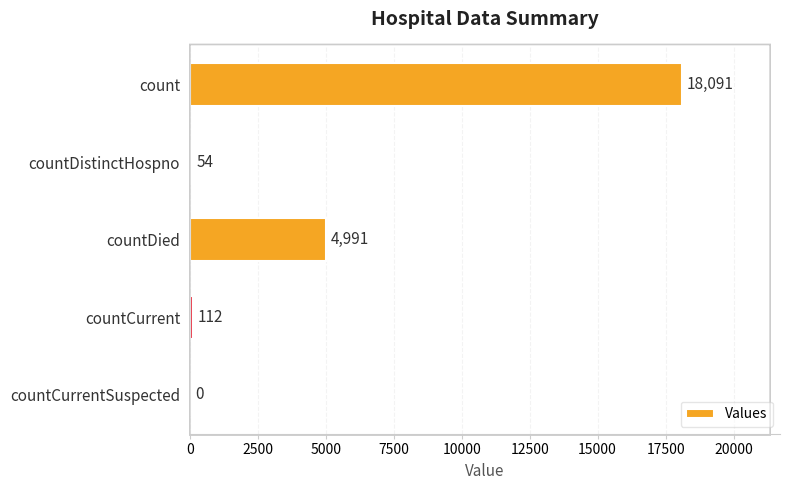

How many categories are shown in the chart?

5